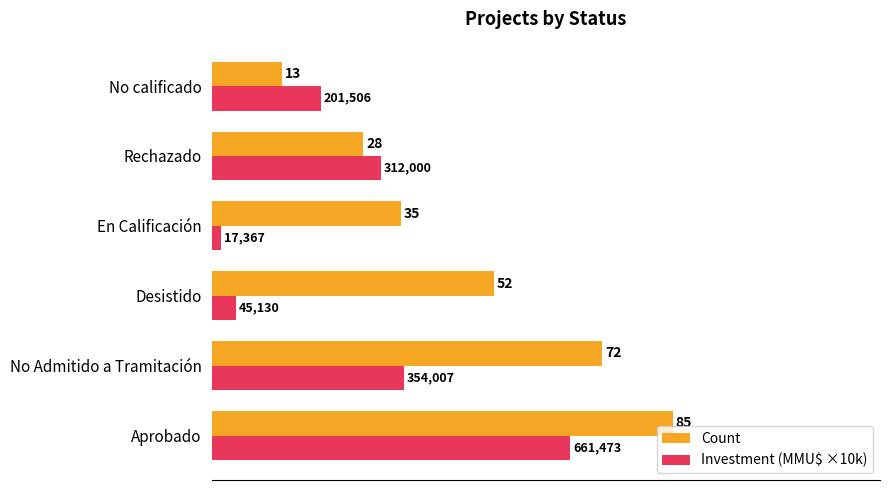

True or false: Count has a value of 19.3 at En Calificación.

False